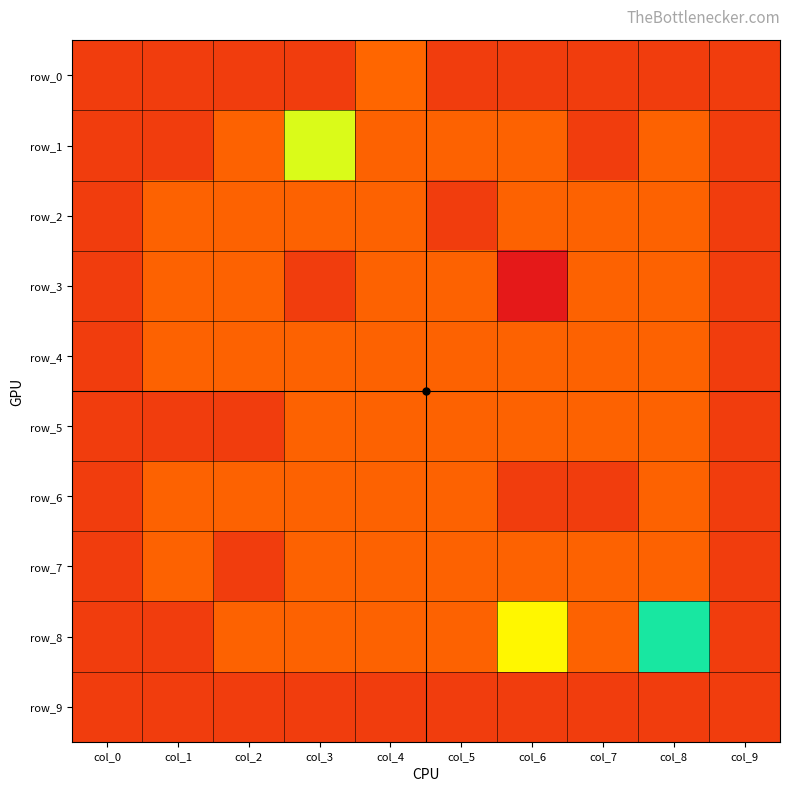

Which series has the largest total across all categories?

row_8